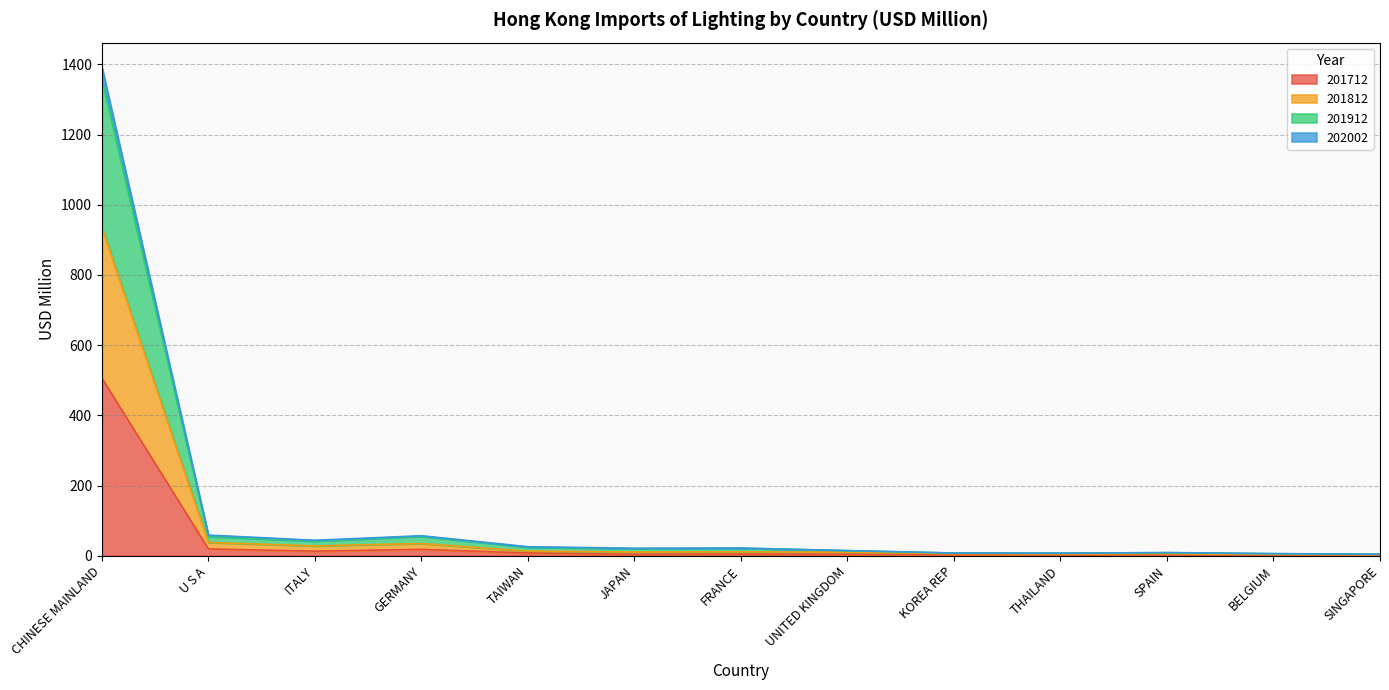

In 201712, how many points are lower than both neighbors (excluding endpoints)?

2